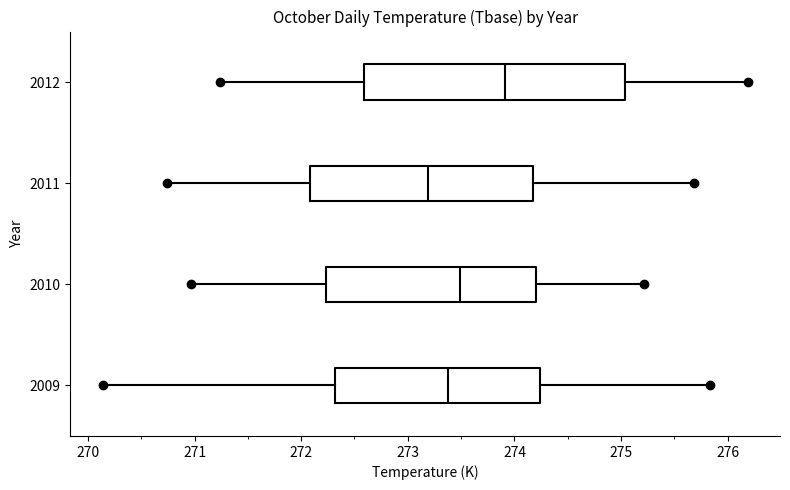

Which box has the furthest to the right median line?

2012